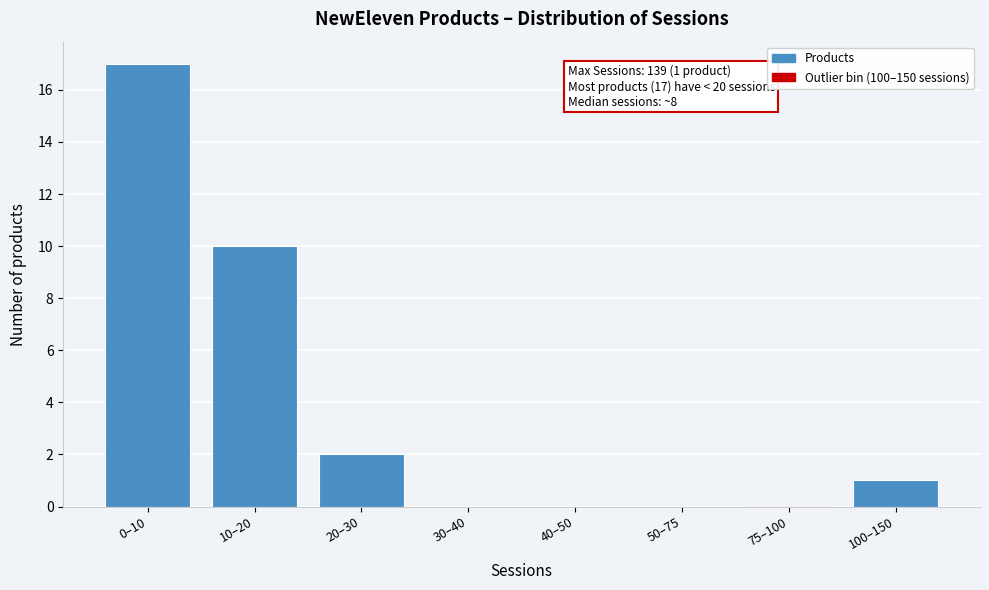

Reading left to right, transcribe all the data shown in this chart.

0–10=17	10–20=10	20–30=2	30–40=0	40–50=0	50–75=0	75–100=0	100–150=1